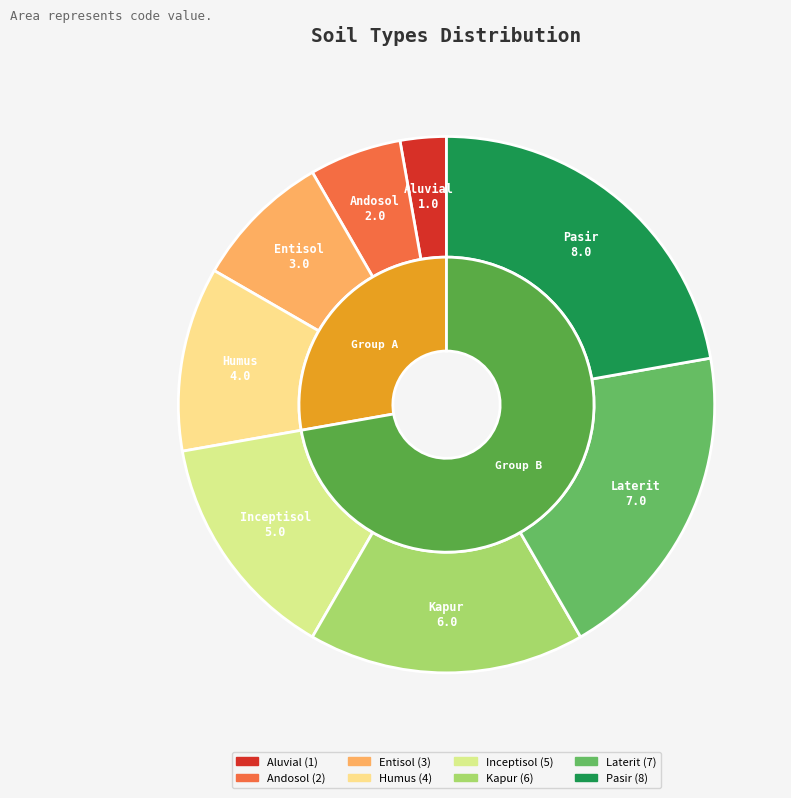

Between Inceptisol and Andosol, which is larger?

Inceptisol